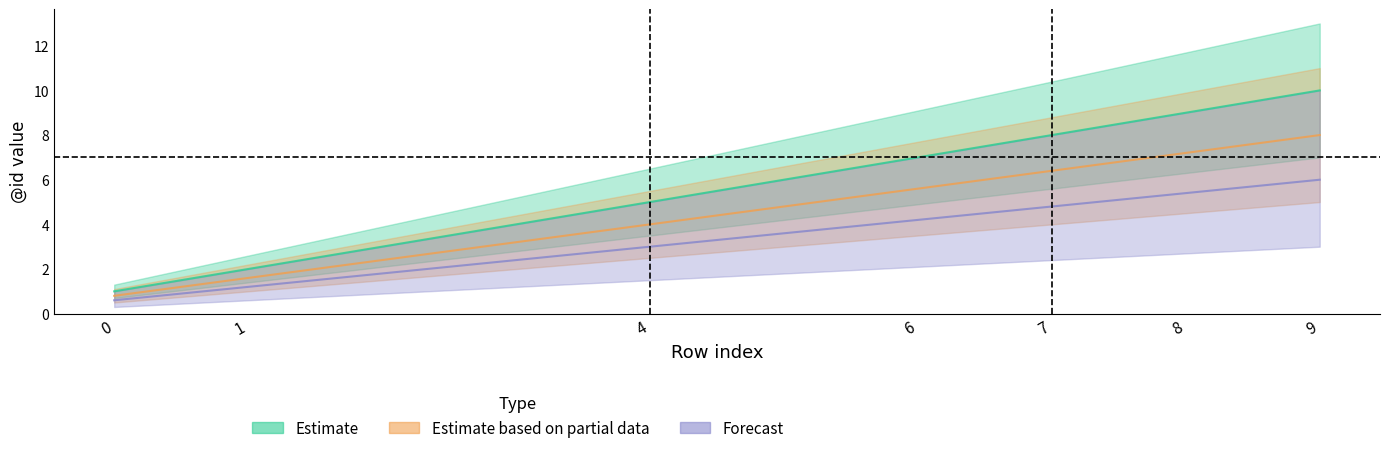

How many lines are shown in the chart?

3